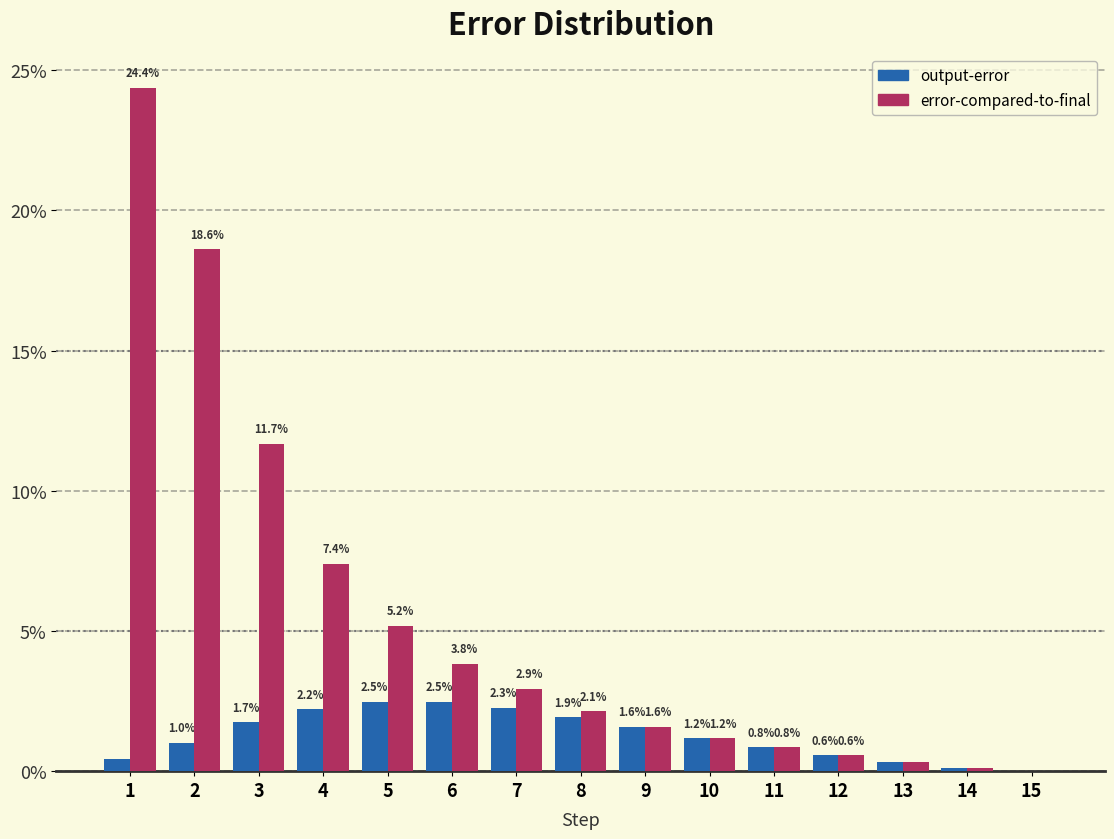

Which series changed the most between 1 and 13?

error-compared-to-final